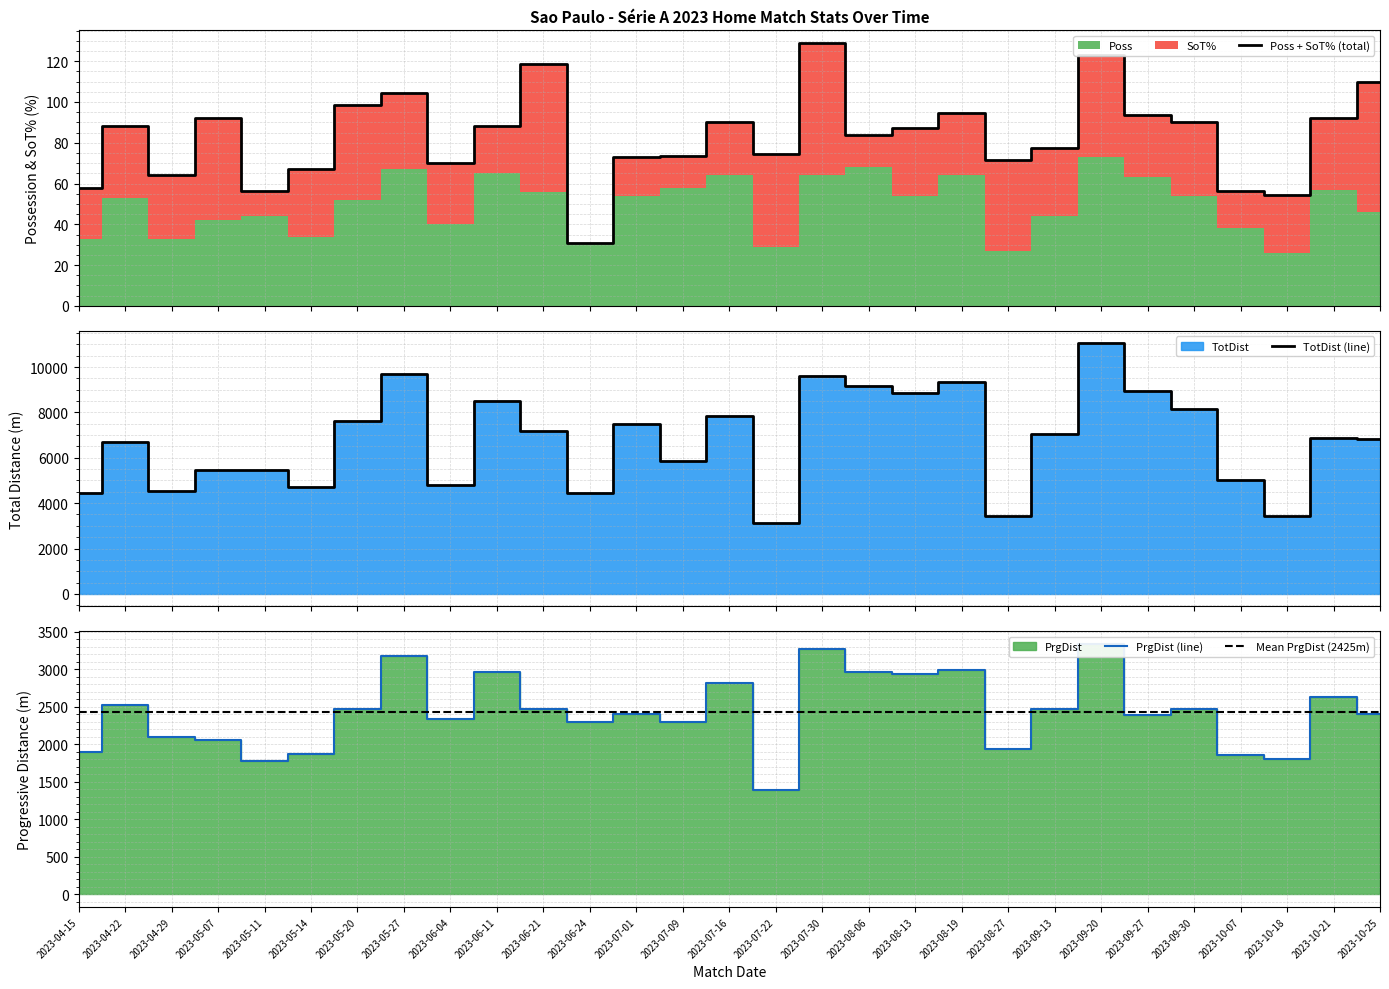

What is the maximum value for TotDist (line)?

11044